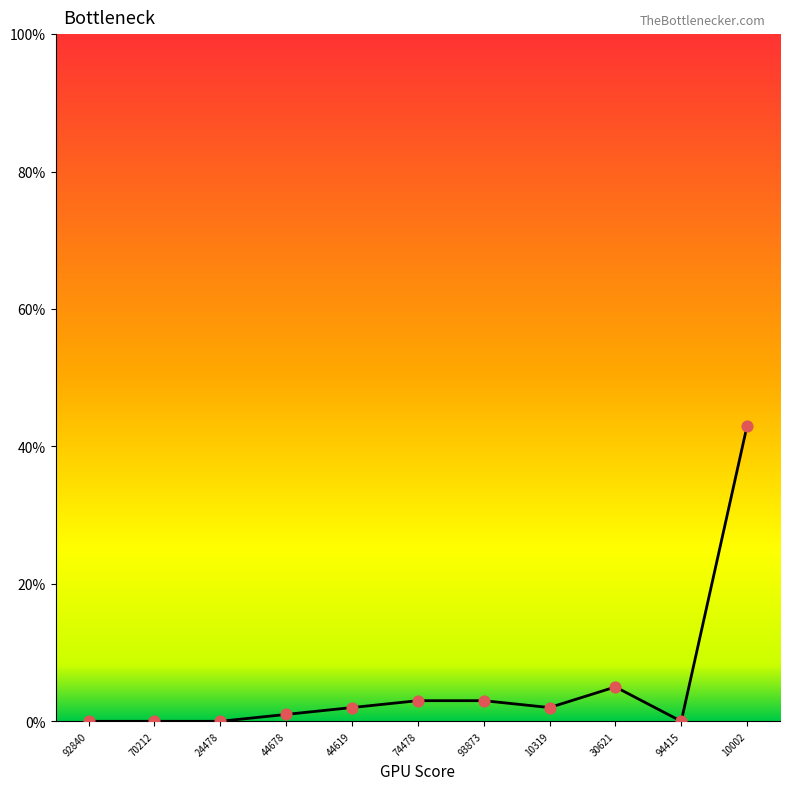

Which has a higher value, 94415 or 10319?

10319